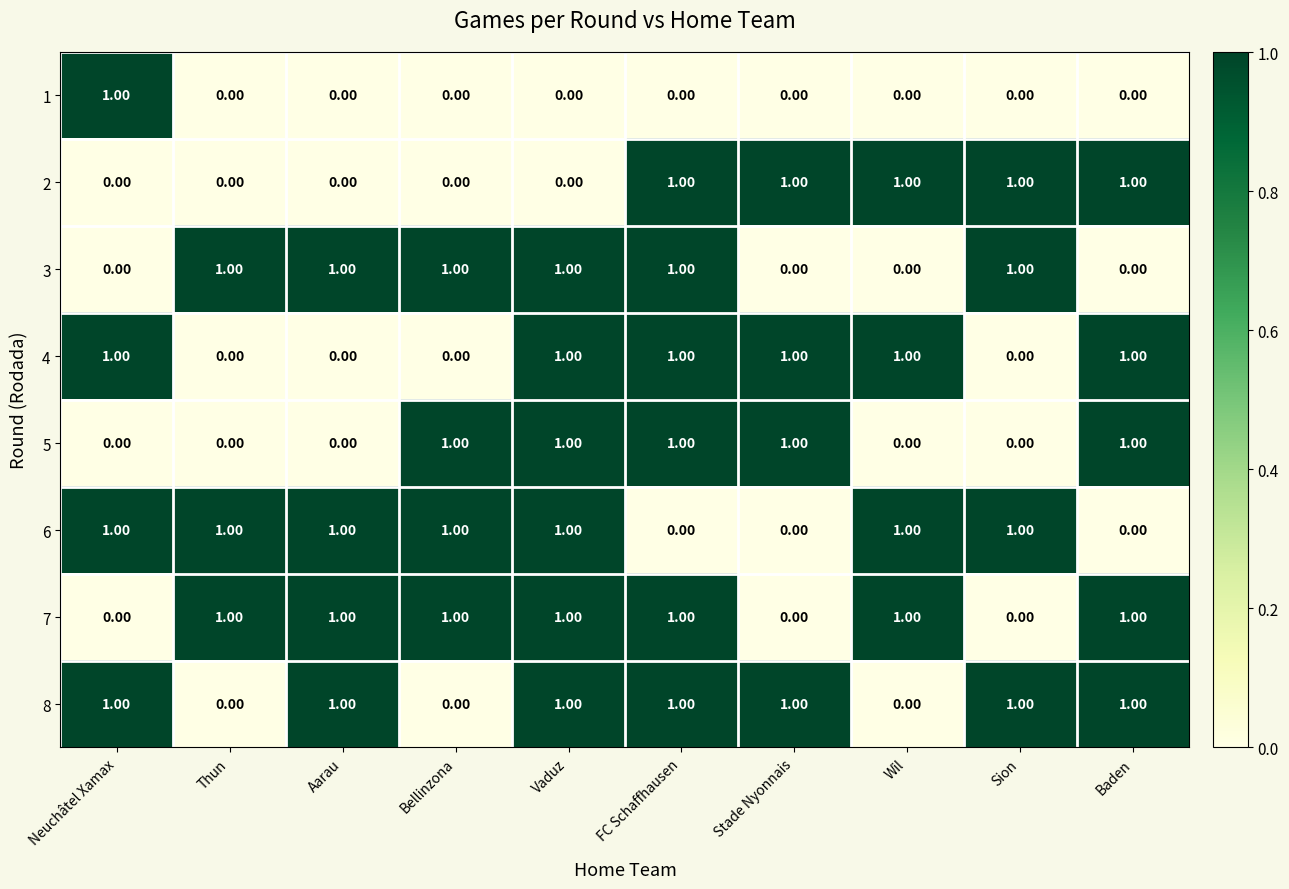

What is the sum of all 5 values?

5